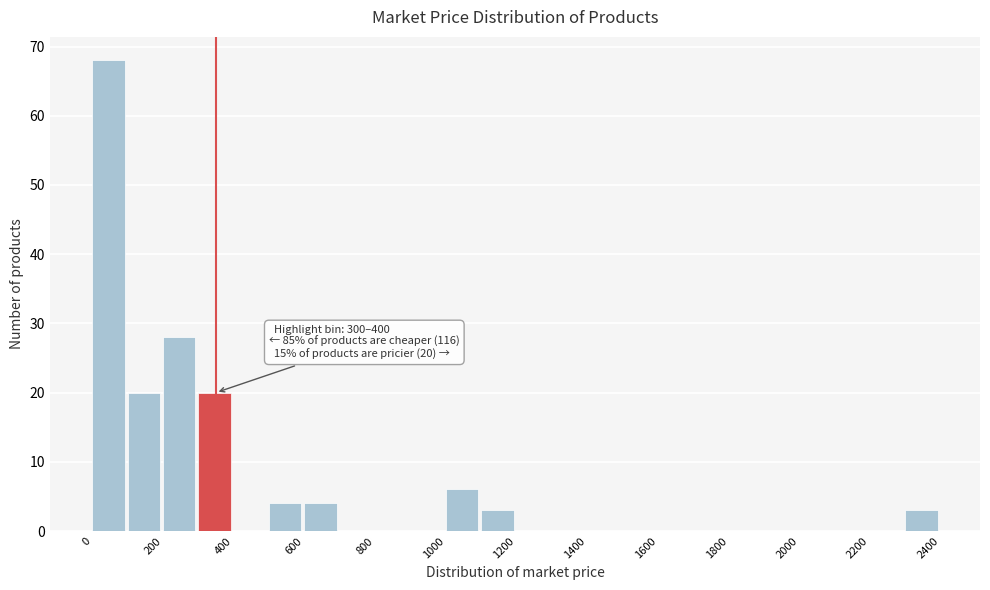

Which range on the x-axis has the tallest bar?

0 to 100